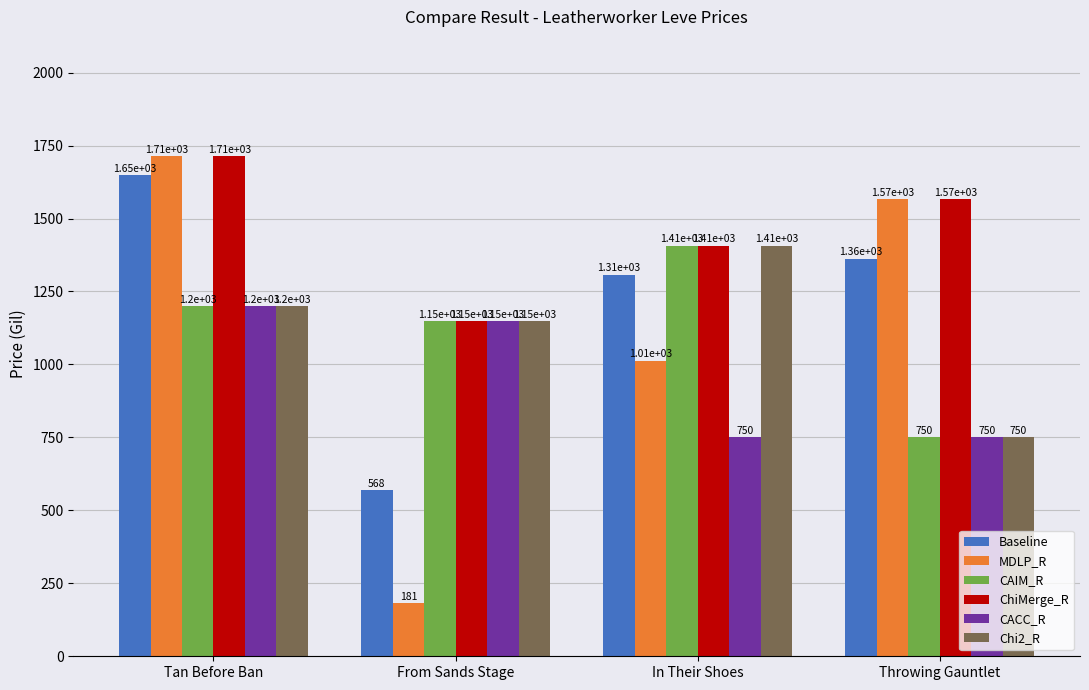

What are all the series names shown in the legend?

Baseline, MDLP_R, CAIM_R, ChiMerge_R, CACC_R, Chi2_R